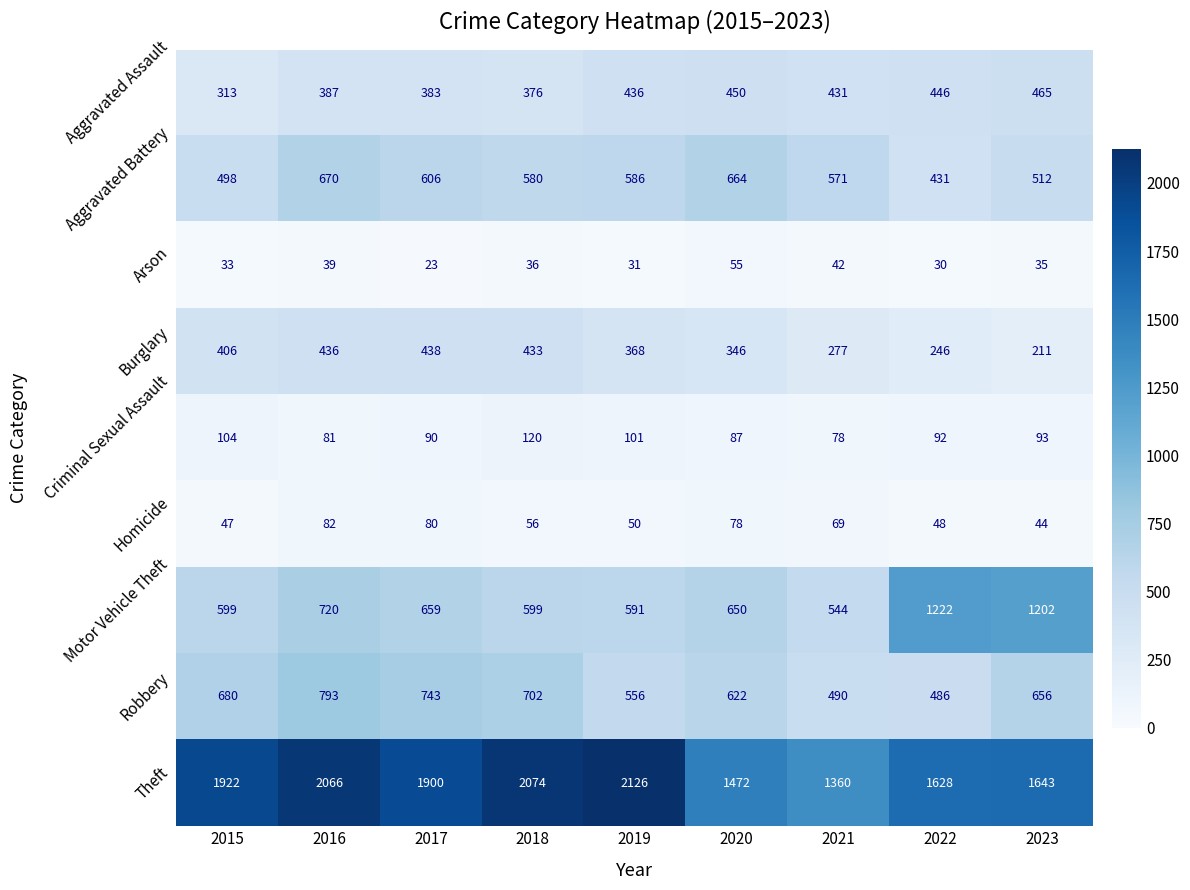

Which series changed the most between 2019 and 2021?

Theft